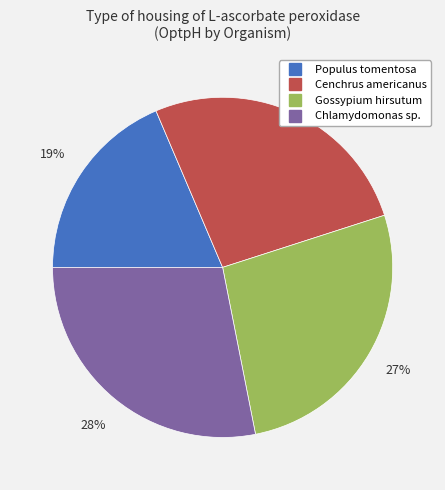

Does Chlamydomonas sp. account for over 50% of the chart?

No